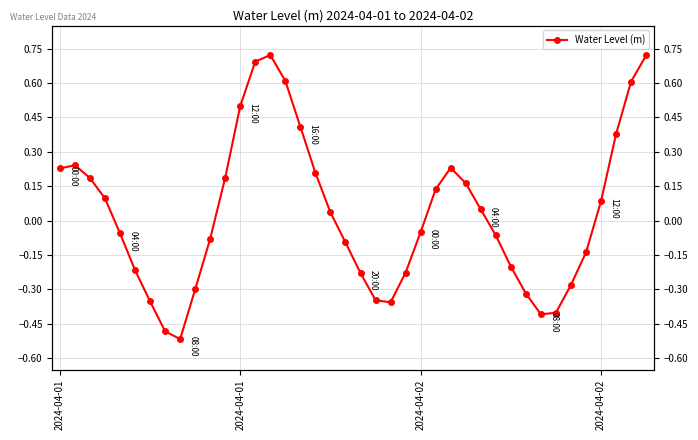

At which category does the chart reach its peak across all series?

14